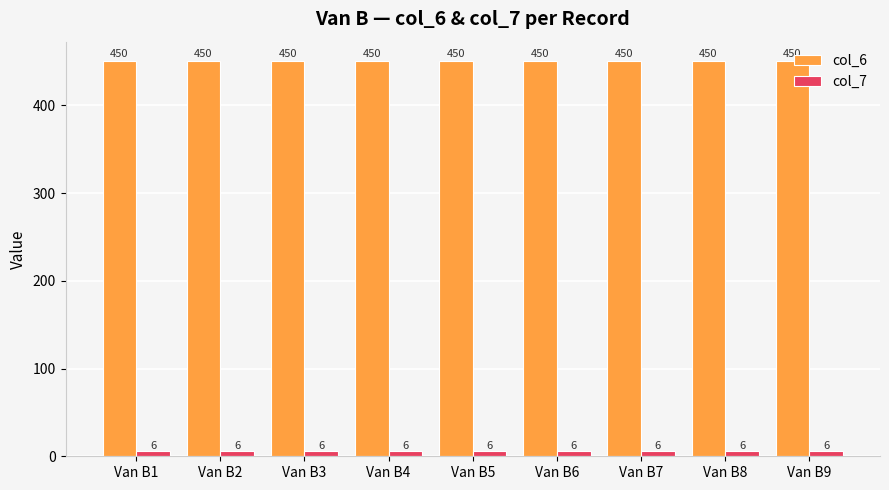

Reading left to right, transcribe all the data shown in this chart.

col_6: Van B1=450	Van B2=450	Van B3=450	Van B4=450	Van B5=450	Van B6=450	Van B7=450	Van B8=450	Van B9=450
col_7: Van B1=6	Van B2=6	Van B3=6	Van B4=6	Van B5=6	Van B6=6	Van B7=6	Van B8=6	Van B9=6